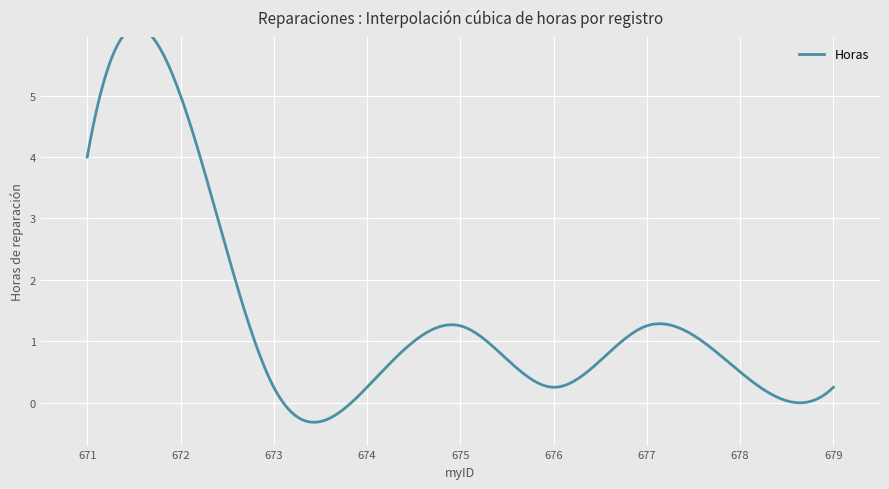

What is the minimum value shown in the chart?

0.2